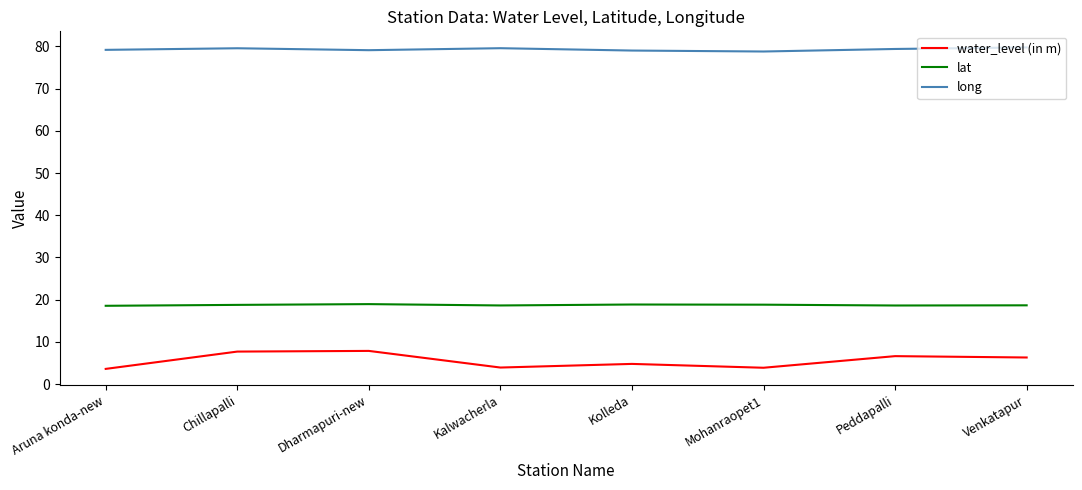

True or false: water_level (in m) has a value of 7.9 at Dharmapuri-new.

True